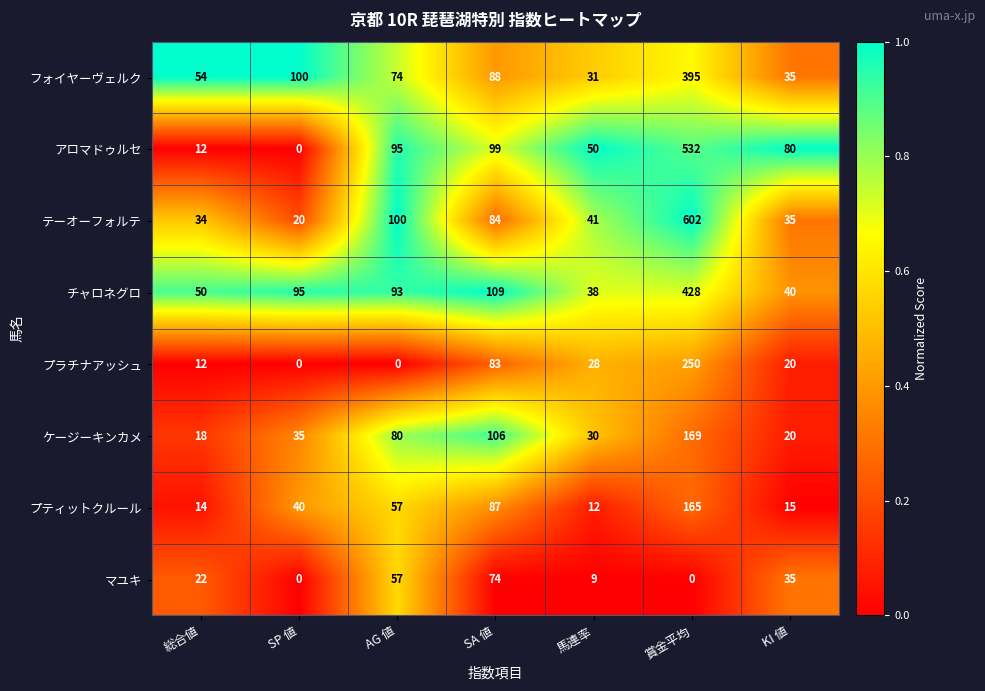

The value of フォイヤーヴェルク at SP 値 is 100. True or false?

True